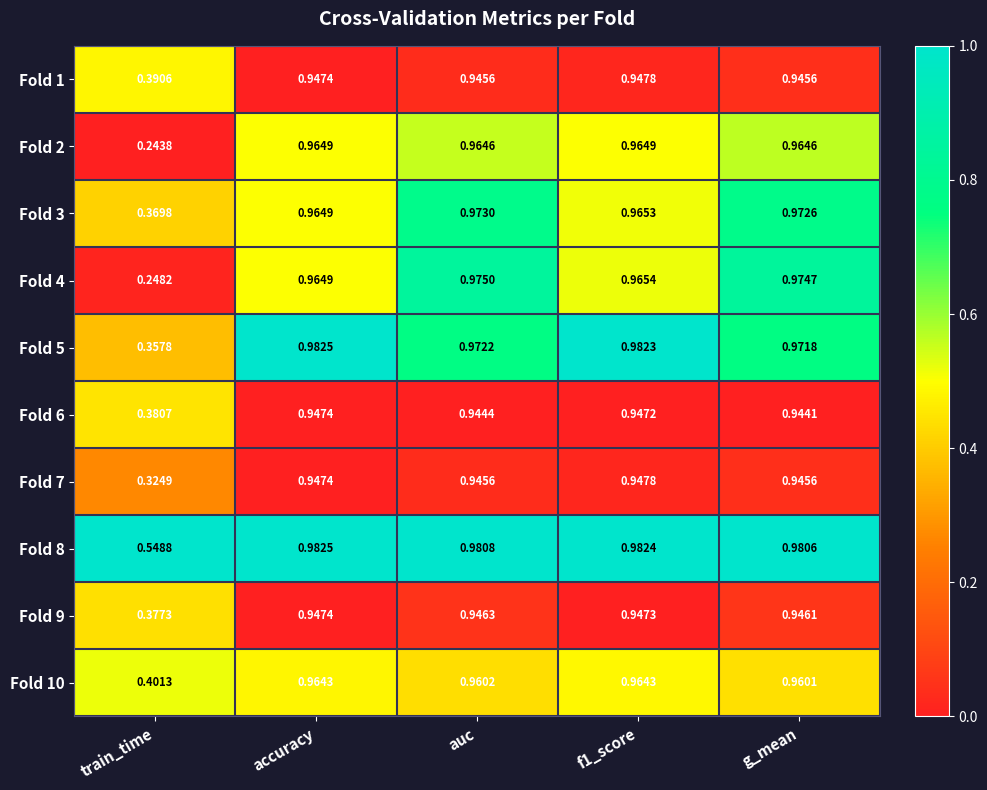

Which category has the highest value in the Fold 8 series?

accuracy